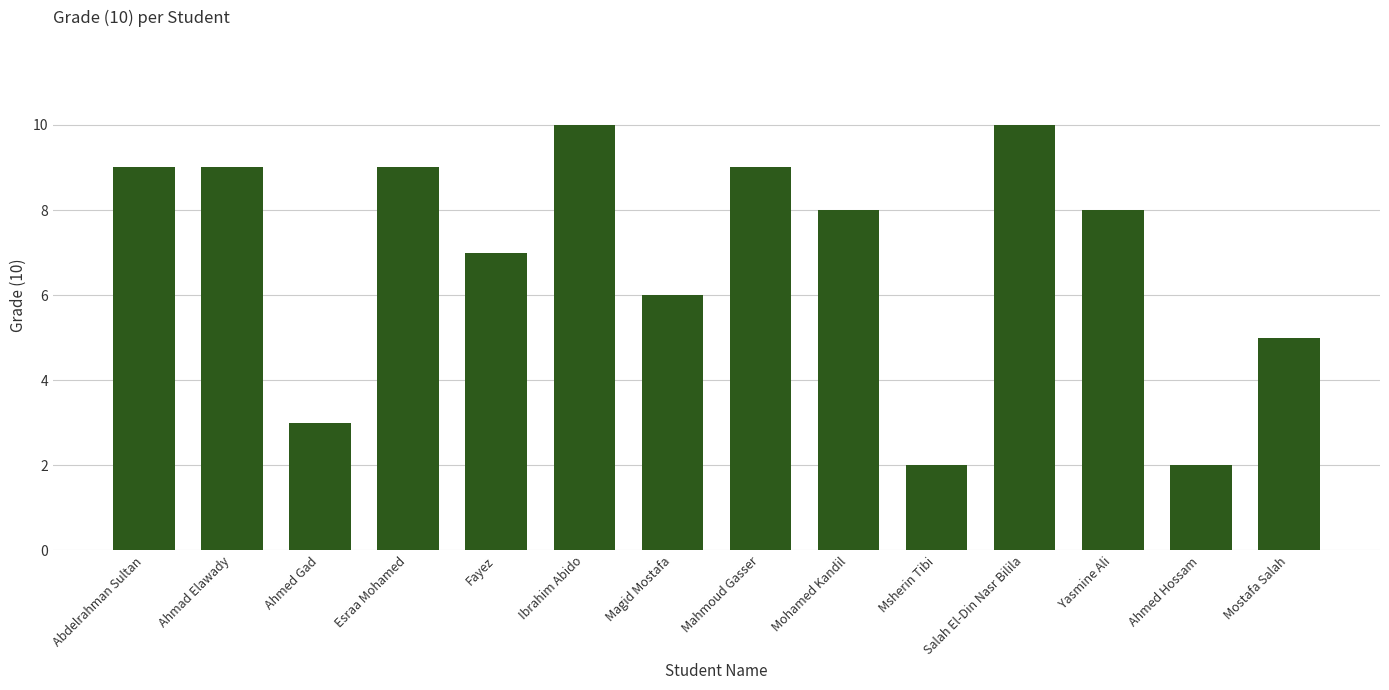

What is the sum of all values?

97